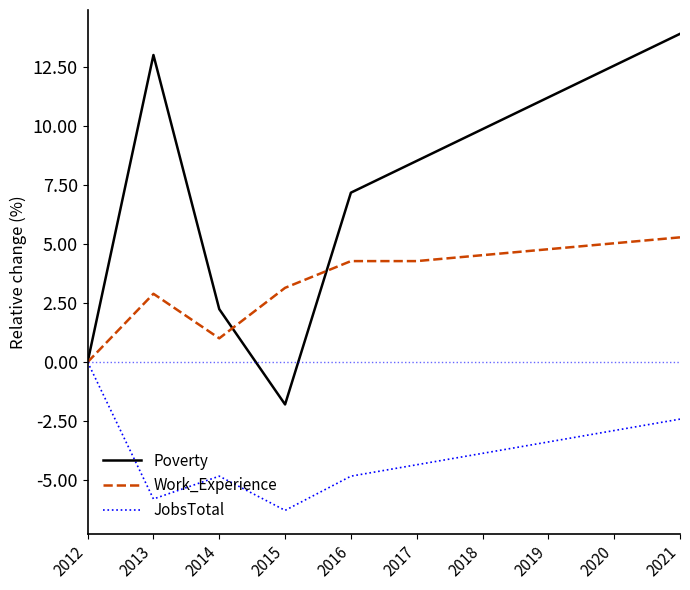

Which series ends up on top after the final intersection of Poverty and Work_Experience?

Poverty